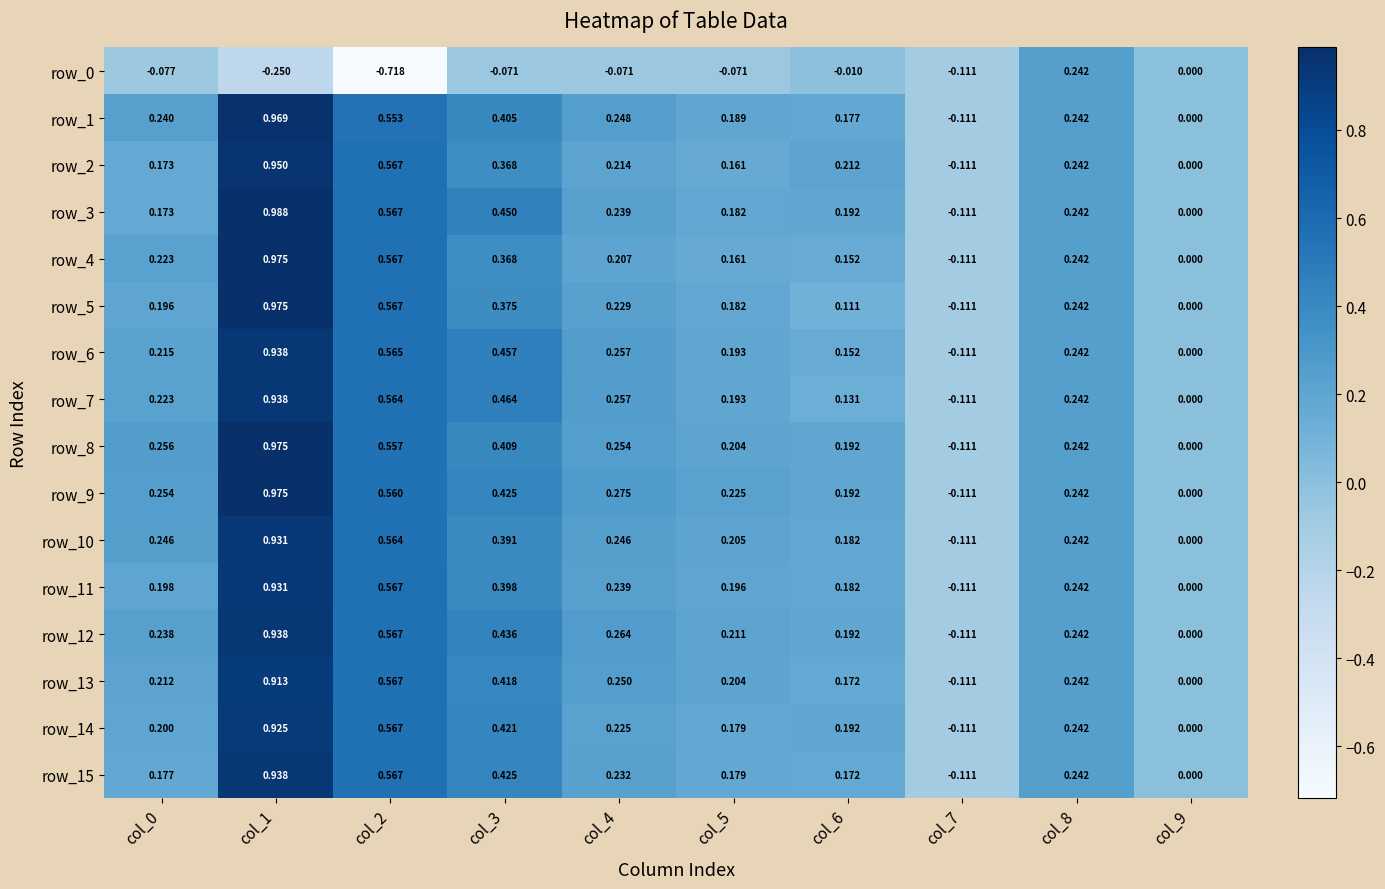

Is the value of row_12 at col_6 greater than the value of row_9 at col_7?

Yes